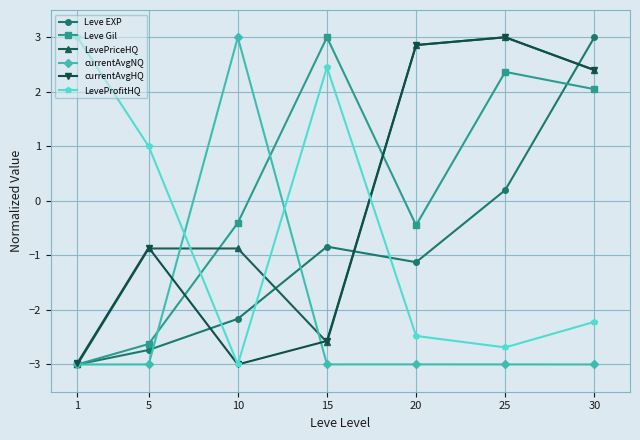

How many lines are shown in the chart?

6